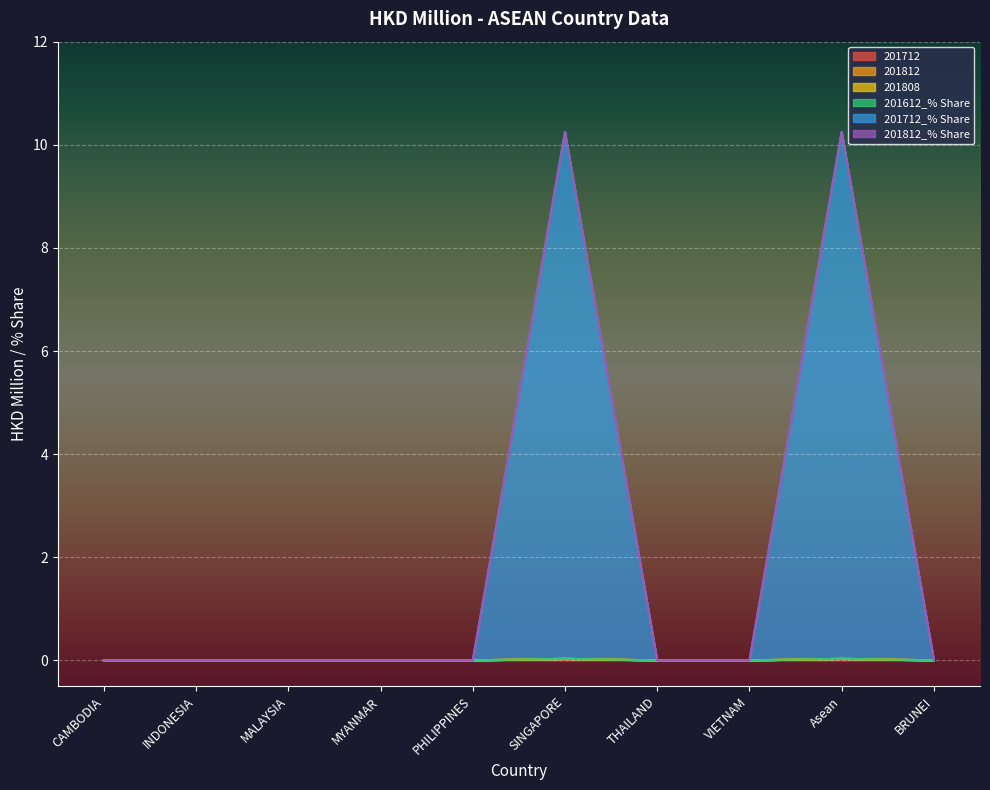

What is the label of the 7th point from the left?

THAILAND